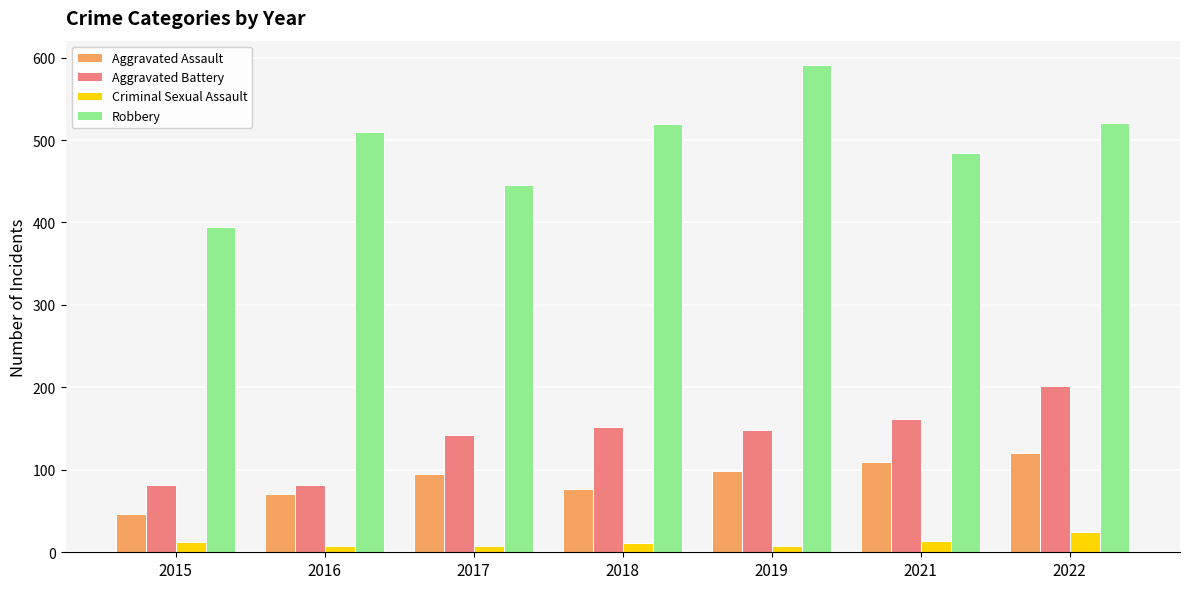

At which category is the sum across all series the highest?

2022